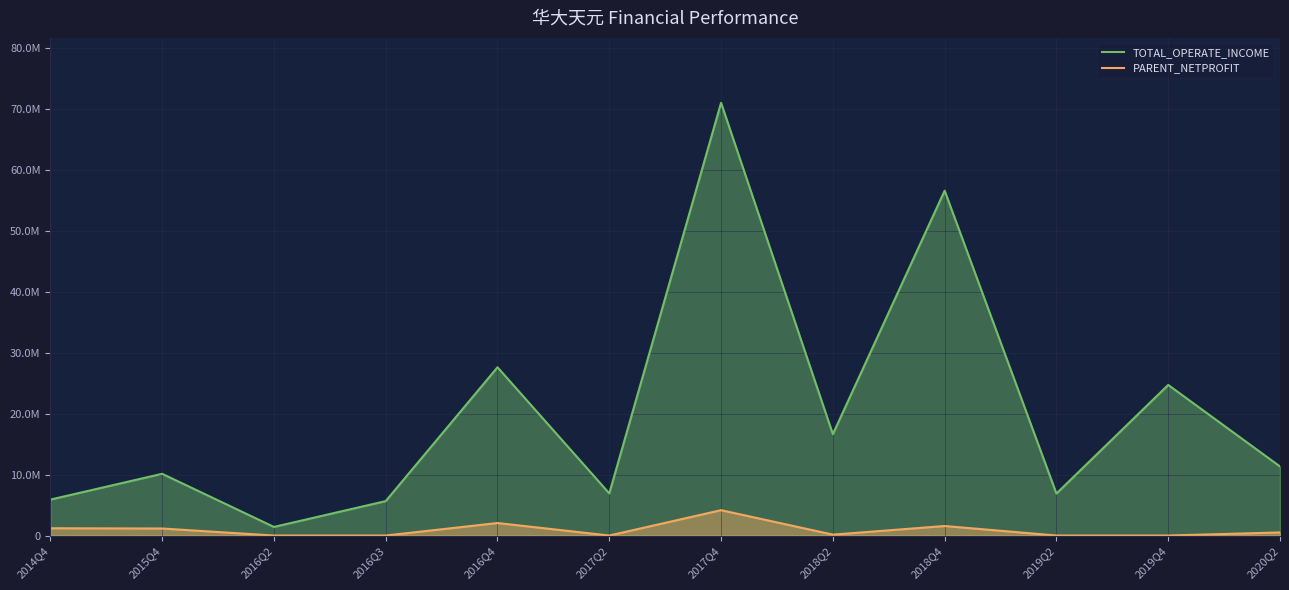

Reading left to right, transcribe all the data shown in this chart.

TOTAL_OPERATE_INCOME: 2014Q4=5897726.9	2015Q4=10132004.7	2016Q2=1412797.4	2016Q3=5652484.4	2016Q4=27616219.4	2017Q2=6918482.0	2017Q4=71016945.6	2018Q2=16636626.3	2018Q4=56598221.3	2019Q2=6892776.1	2019Q4=24715850.0	2020Q2=11334627.0
PARENT_NETPROFIT: 2014Q4=1195737.4	2015Q4=1154019.2	2016Q2=0.0	2016Q3=0.0	2016Q4=2054427.5	2017Q2=0.0	2017Q4=4162793.3	2018Q2=148553.8	2018Q4=1564907.4	2019Q2=0.0	2019Q4=0.0	2020Q2=507389.0